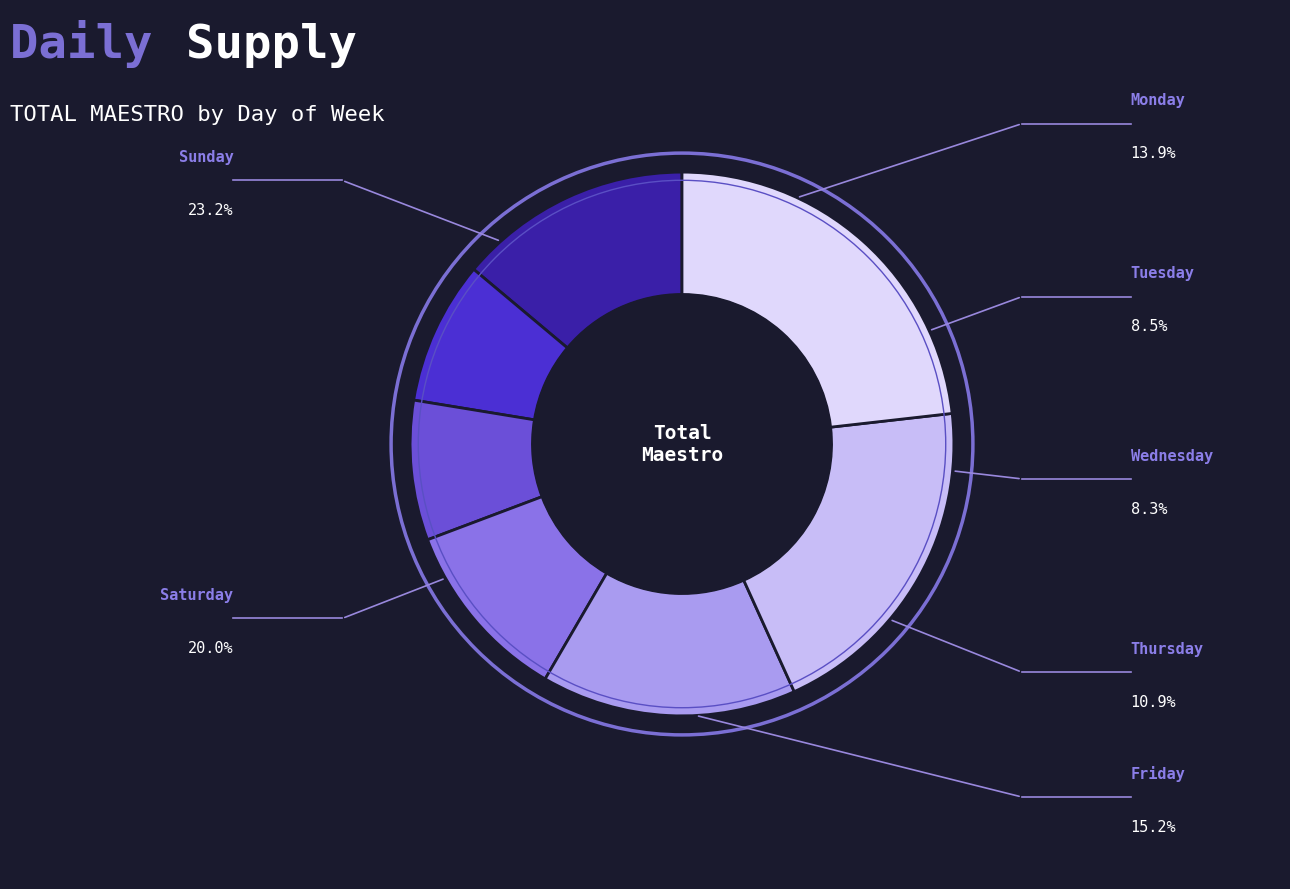

Is there a majority slice in this chart?

No